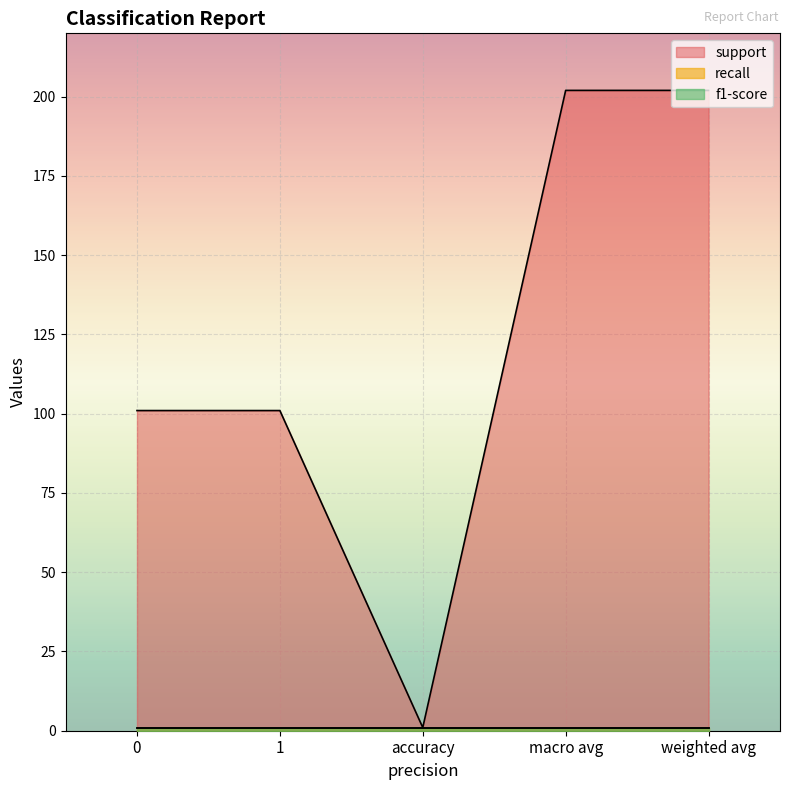

How many values in the support series are below 101?

1